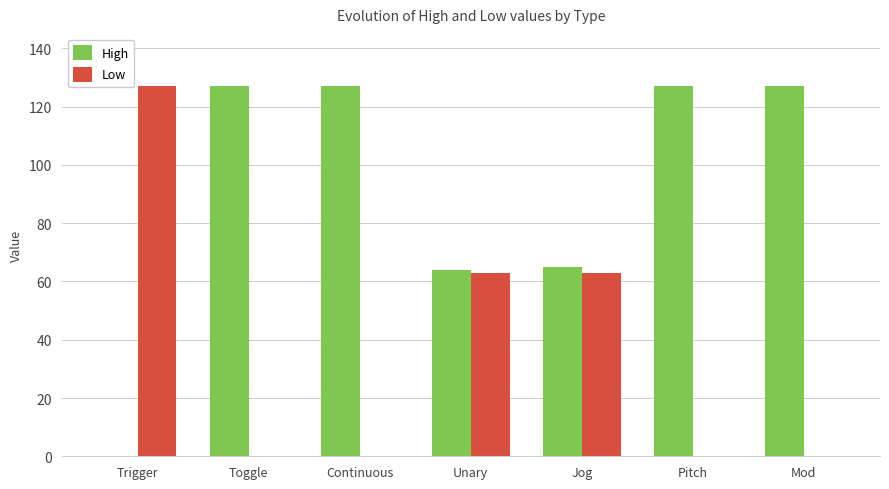

What is the average value of the Low series?

36